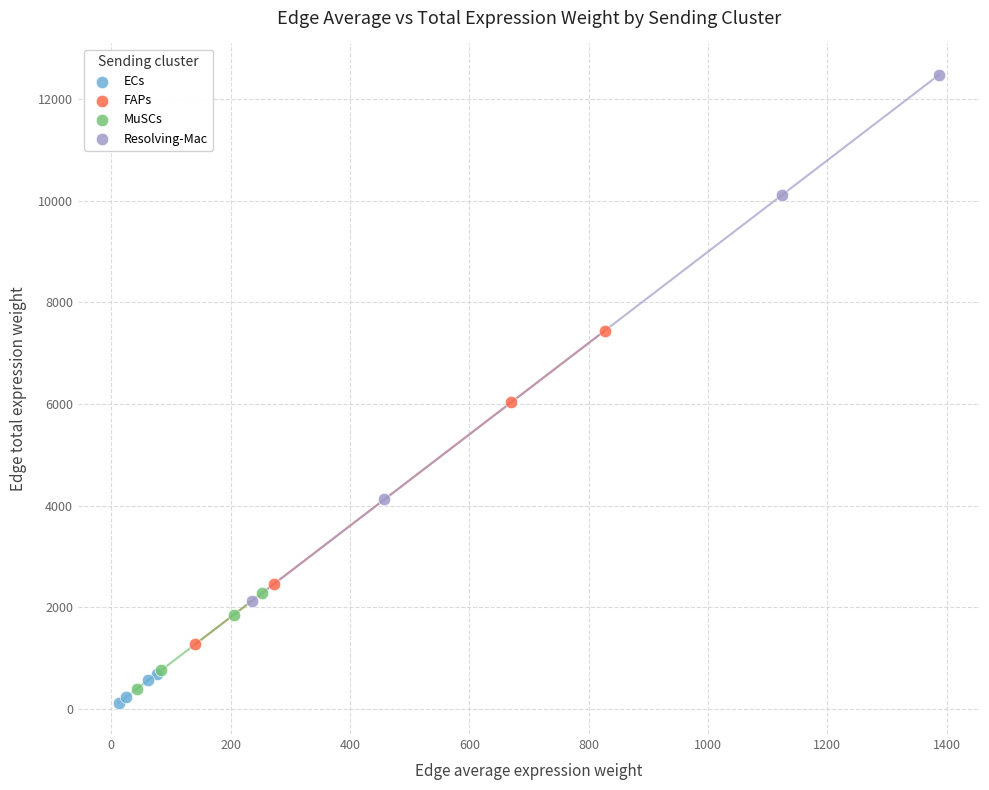

Which series contains the highest Y value?

Resolving-Mac